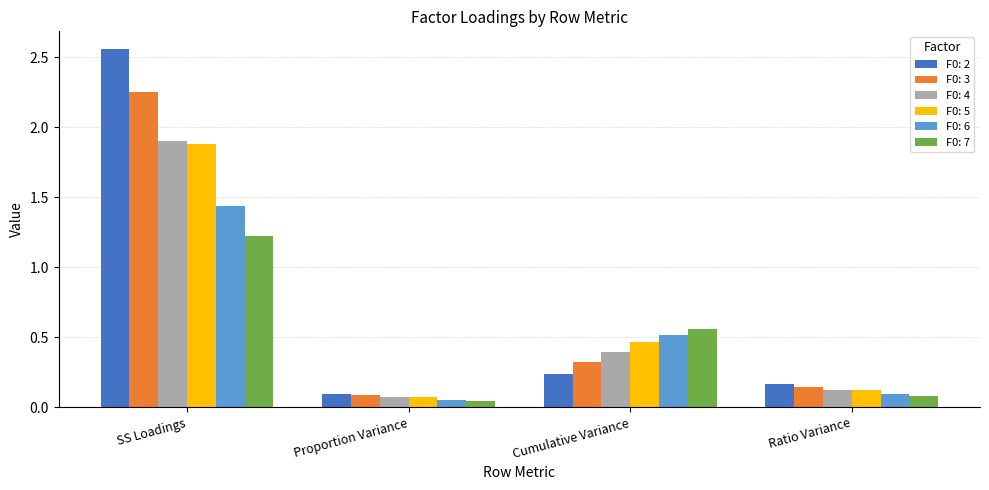

What is the label of the 4th bar from the right?

SS Loadings